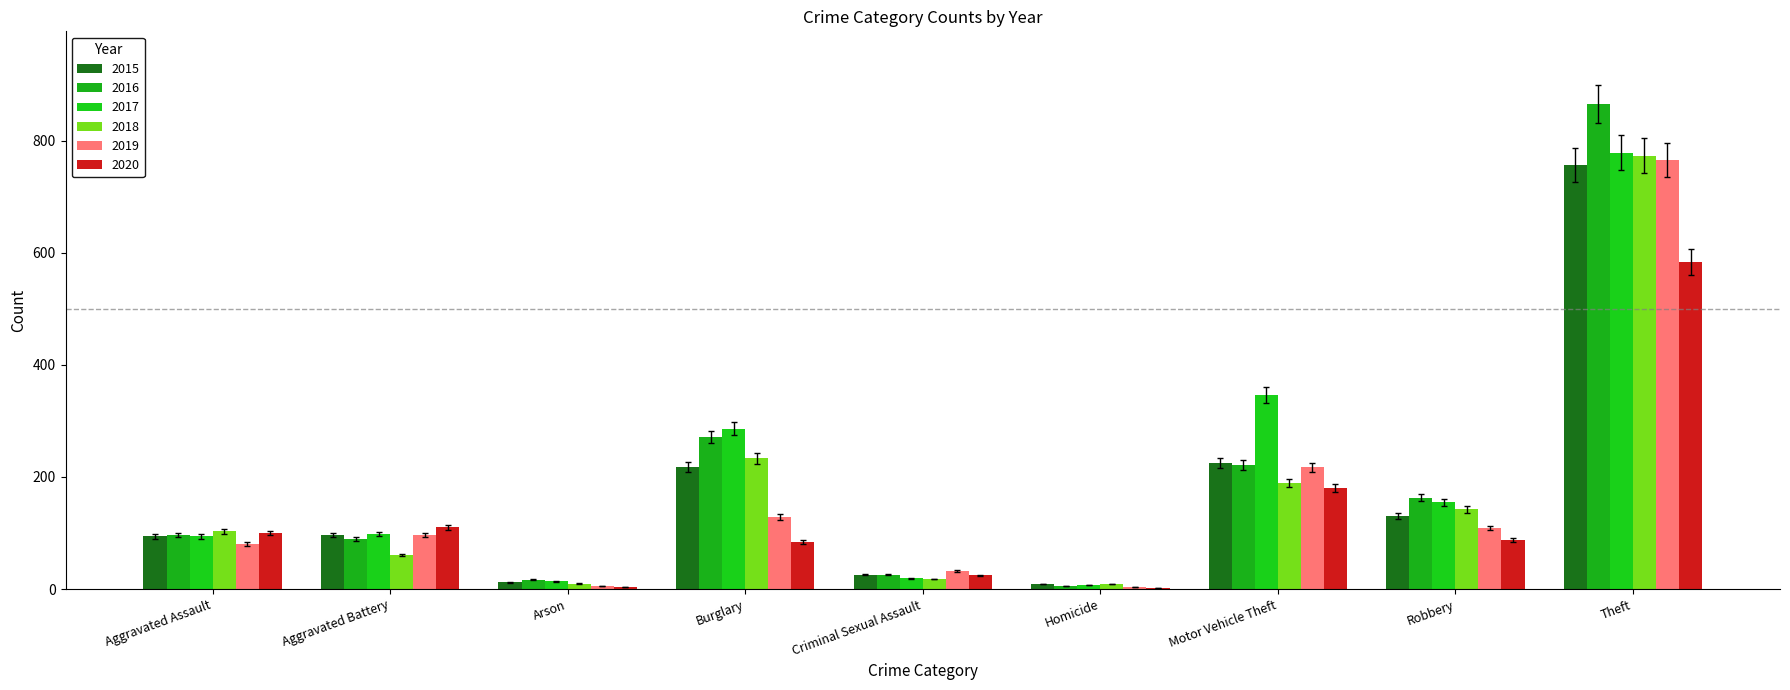

Reading left to right, list all the values displayed in this chart.

2015: 94	97	12	218	26	9	225	131	757
2016: 96	90	17	271	26	6	222	163	865
2017: 94	98	14	286	19	7	346	155	778
2018: 103	61	10	233	18	9	189	142	773
2019: 80	96	5	128	32	4	217	109	765
2020: 100	110	4	84	25	2	181	87	584